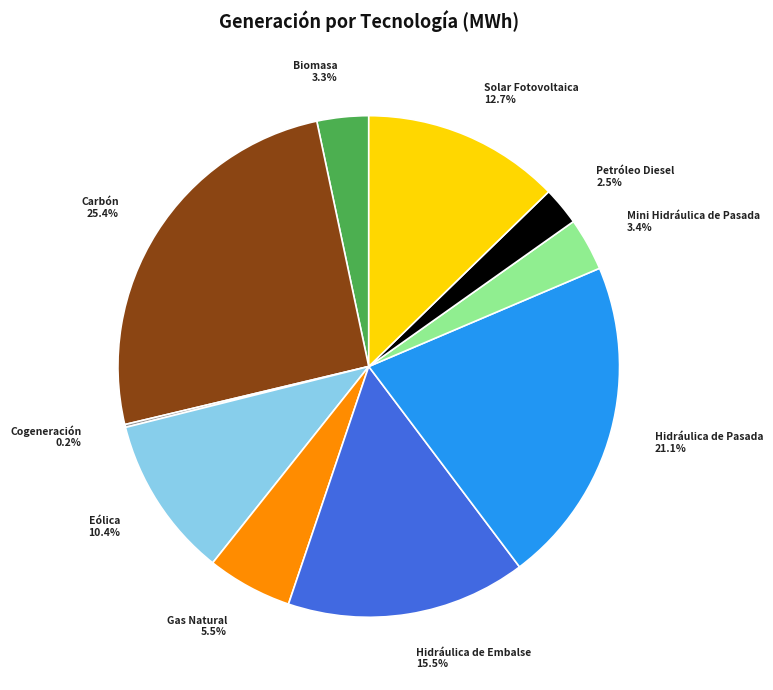

Approximately how many times larger is the value at Solar Fotovoltaica compared to Carbón?

0.5